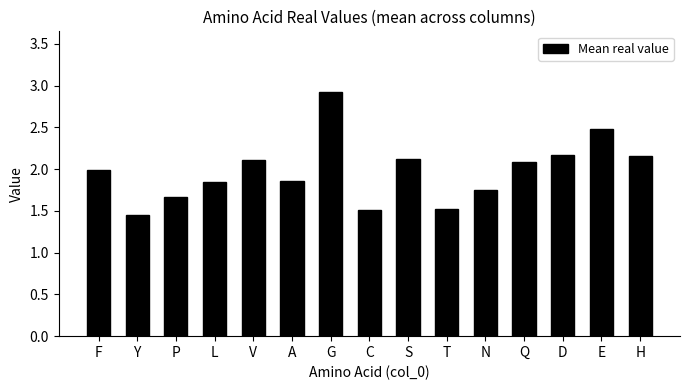

At which category does the chart reach its peak across all series?

G